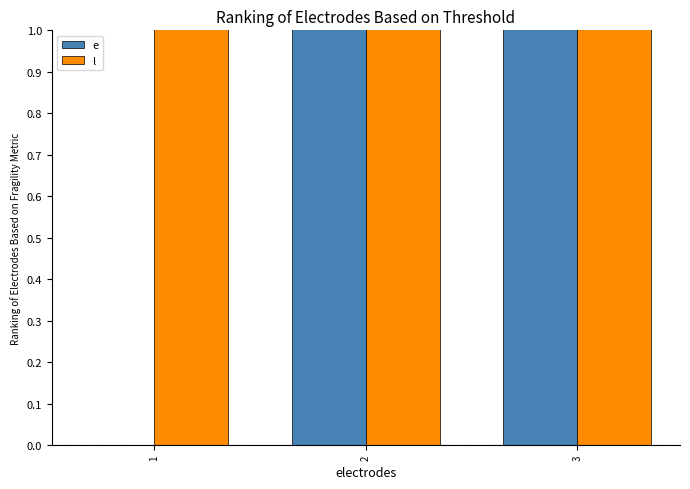

What is the difference between the l values at 3 and 2?

10